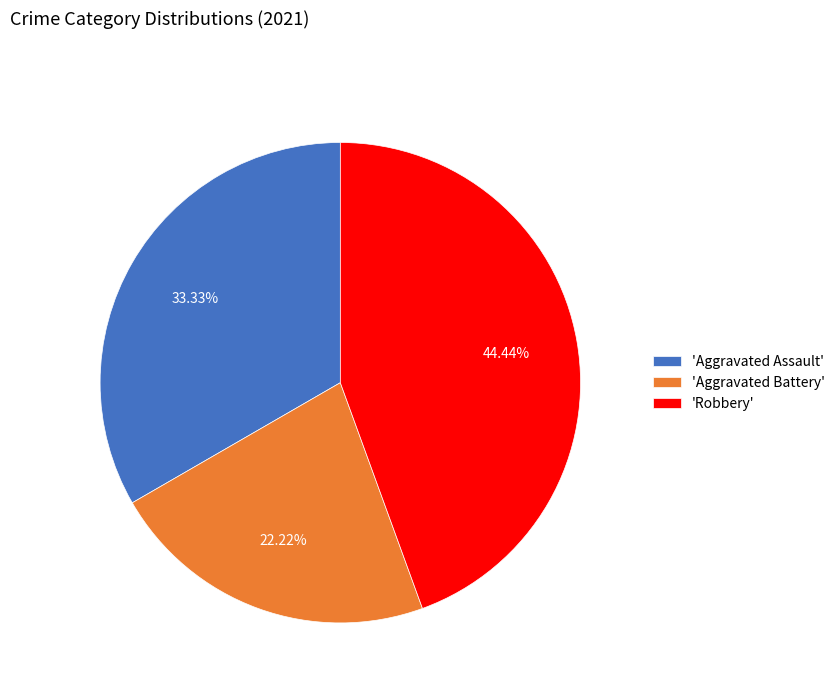

Is there a majority slice in this chart?

No